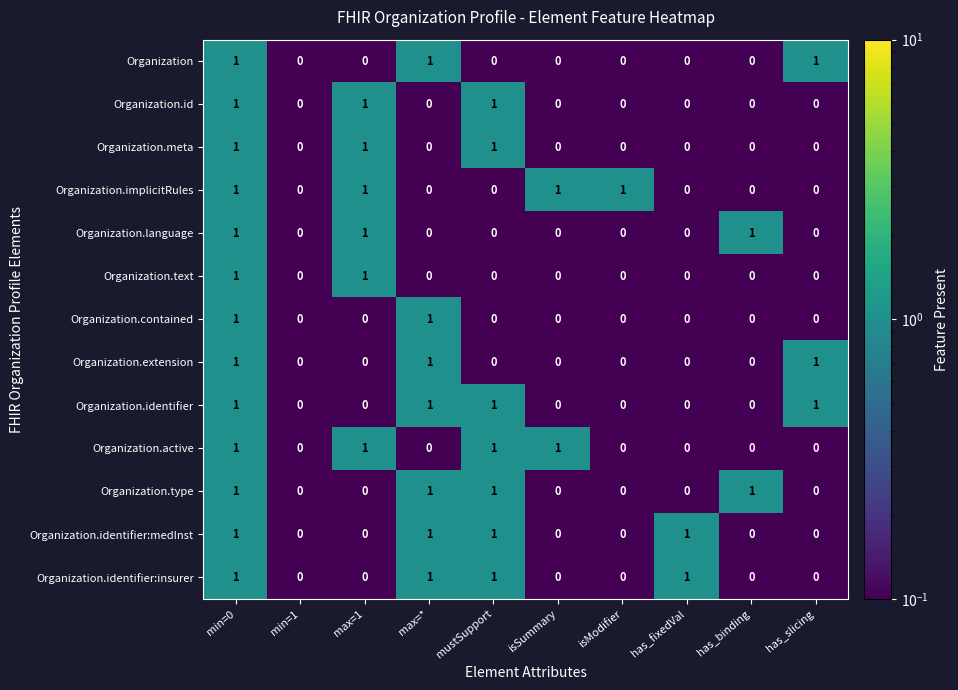

What is the maximum value shown in the chart?

1